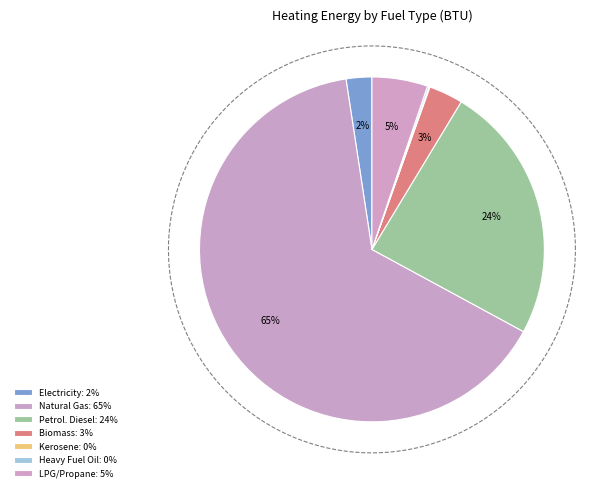

True or false: LPG propane or butane (BTU) accounts for 1% of the total.

False